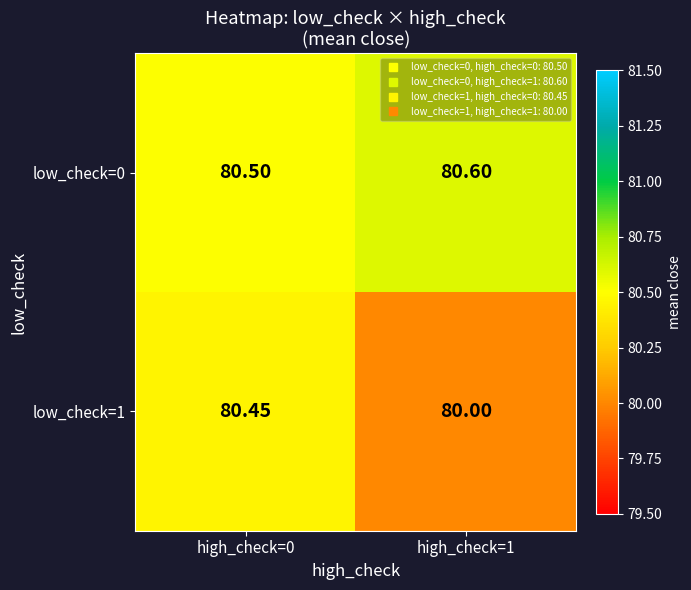

Which series has the largest range (max minus min)?

low_check=1